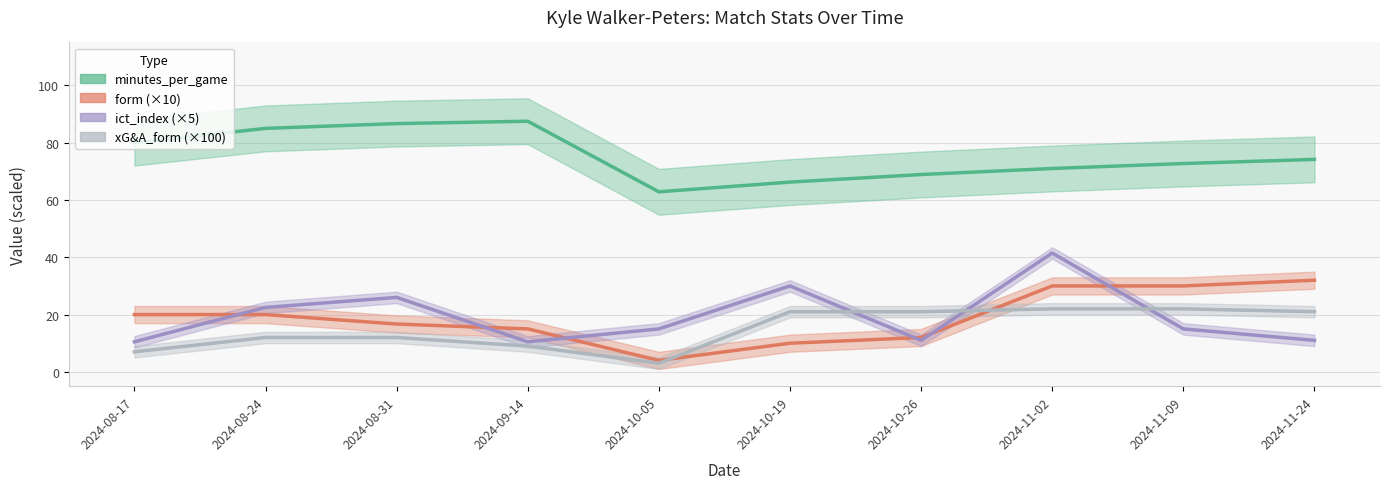

How many lines are shown in the chart?

4